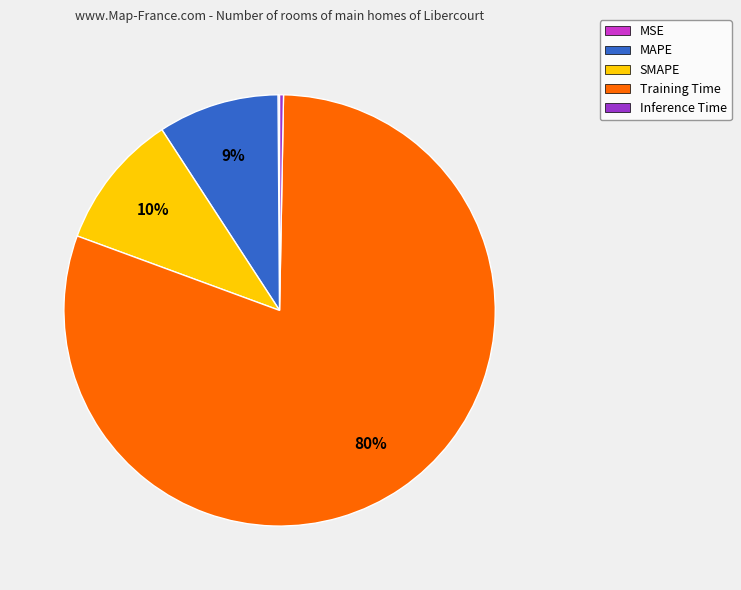

Which category has the biggest portion of the pie?

Training Time